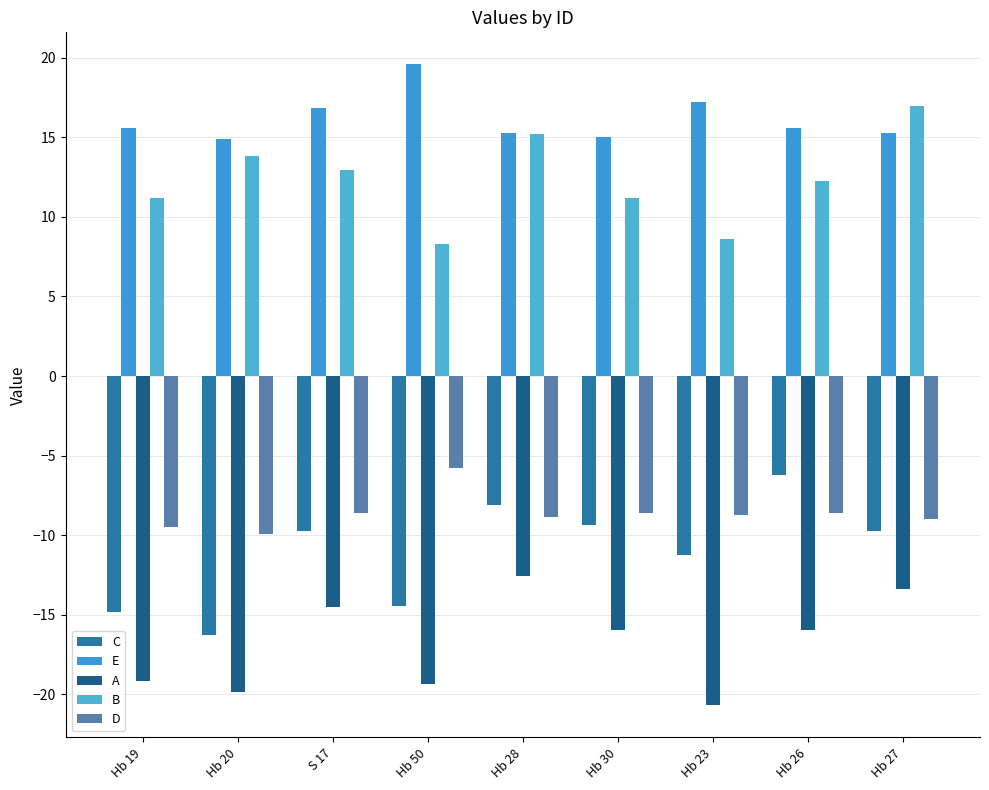

What is the difference between the A values at S 17 and Hb 20?

5.4